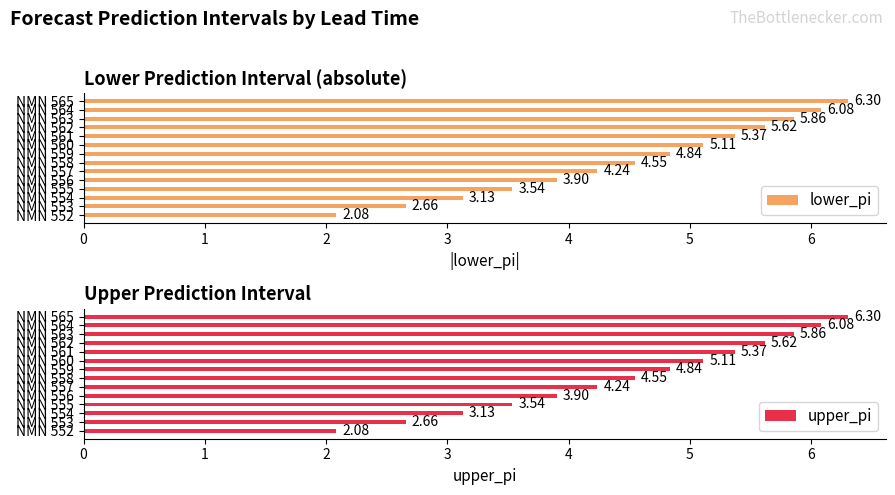

Which series has the largest range (max minus min)?

lower_pi